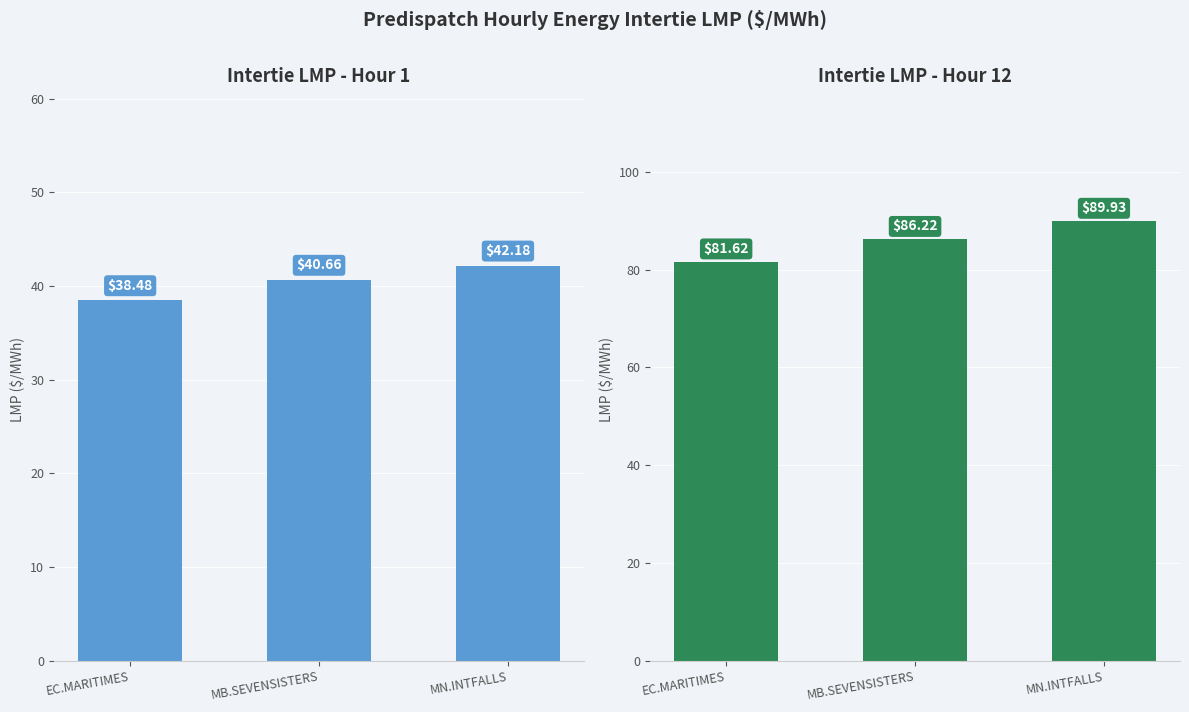

Count the number of categories in the chart.

3